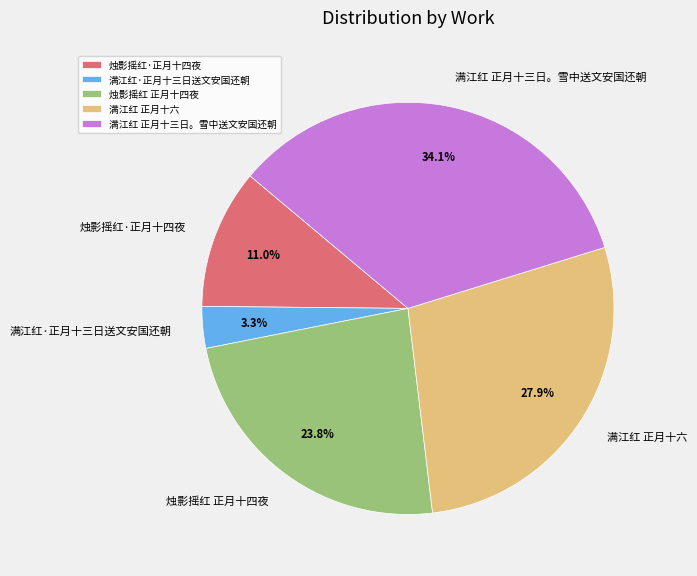

What is the ratio of the value at 满江红 正月十六 to the value at 烛影摇红 正月十四夜?

1.2